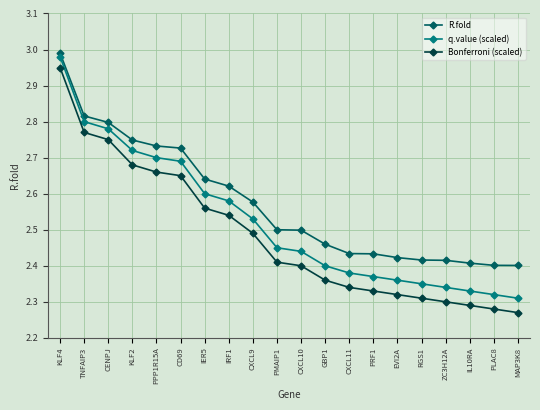

The Bonferroni (scaled) series shows 1.3 at PMAIP1. True or false?

False